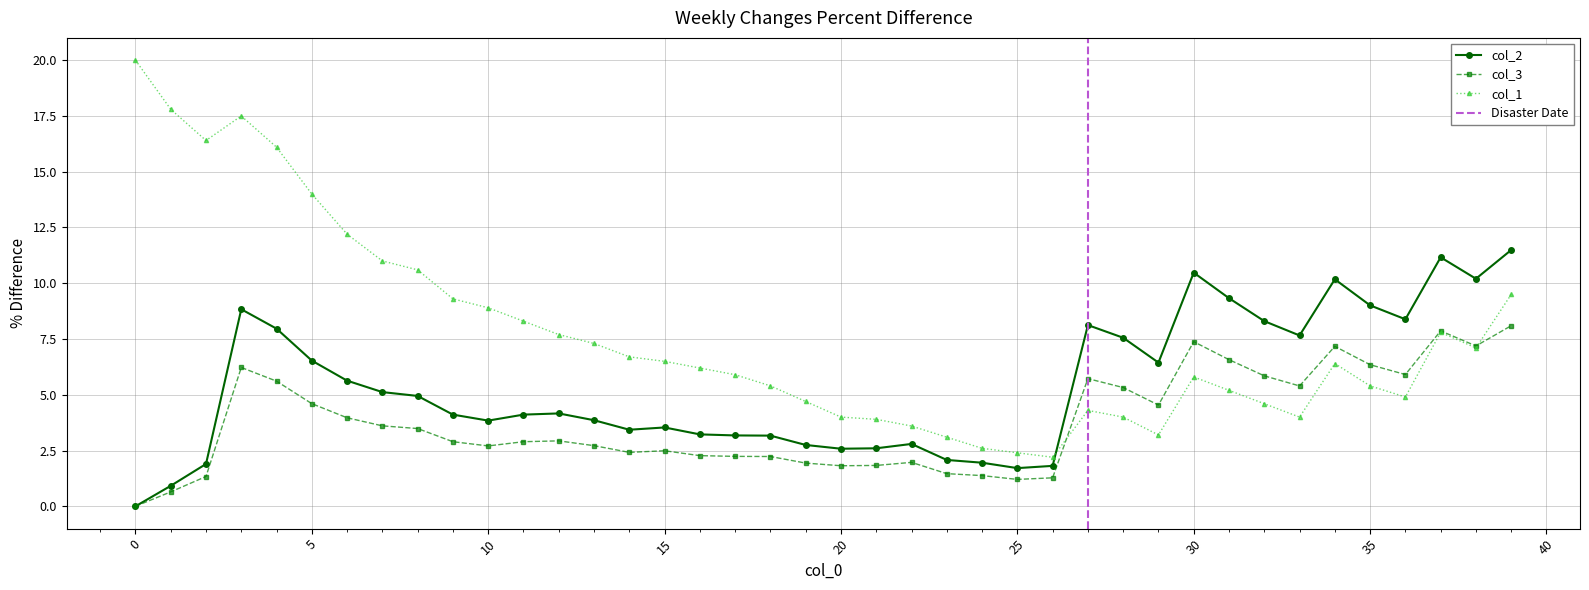

List the series in order of their overall mean, lowest first.

col_3, col_2, col_1